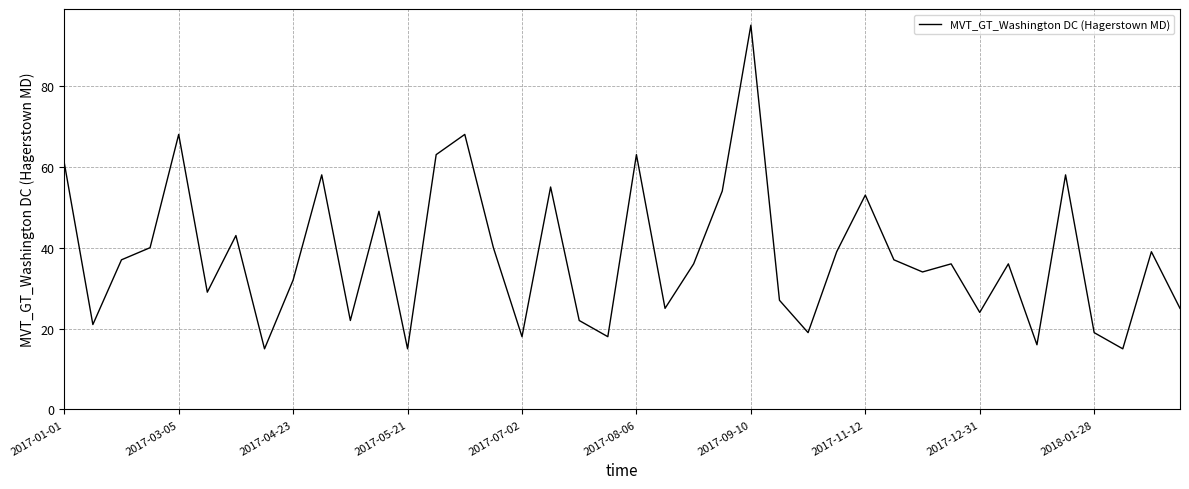

What is the smallest value displayed?

15